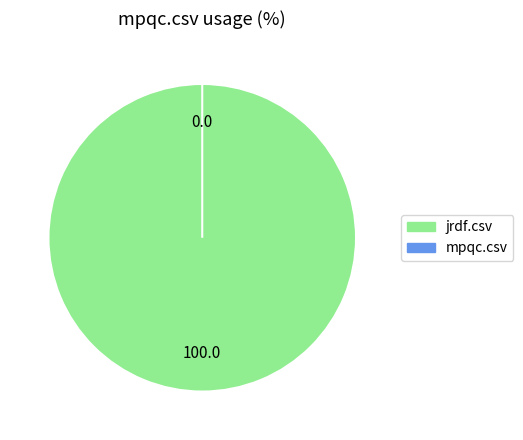

Rank the categories by value from lowest to highest.

mpqc.csv, jrdf.csv